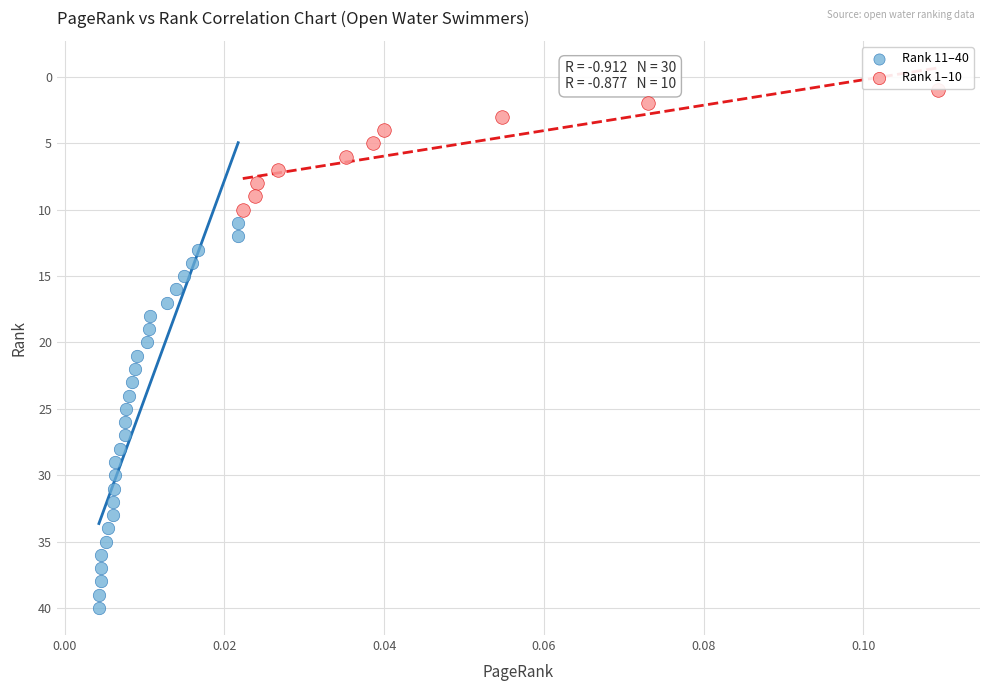

Which series has the widest spread of Y values?

Rank 11–40